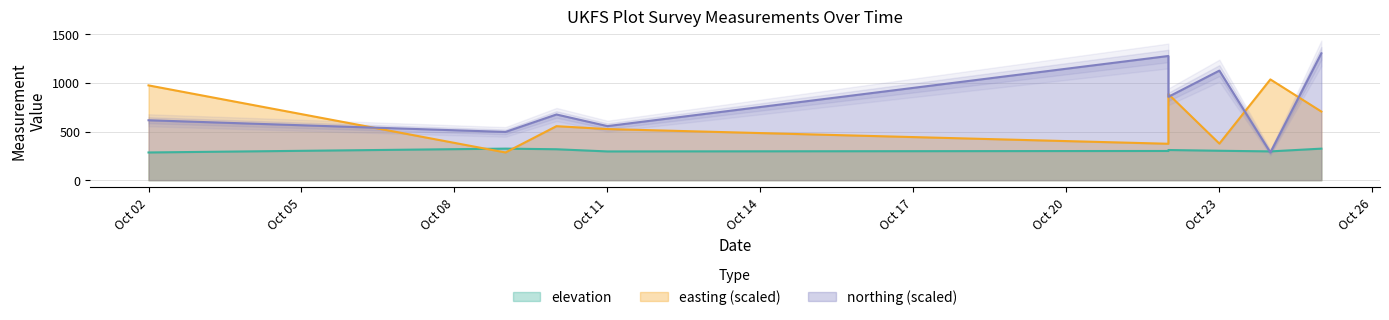

How many interior local valleys does the northing series have?

4